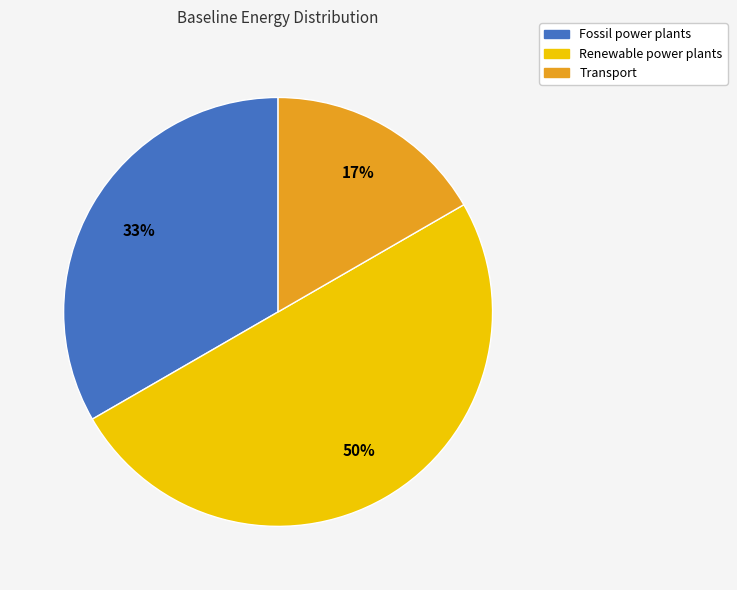

To the nearest percent, what is the average slice percentage?

33%